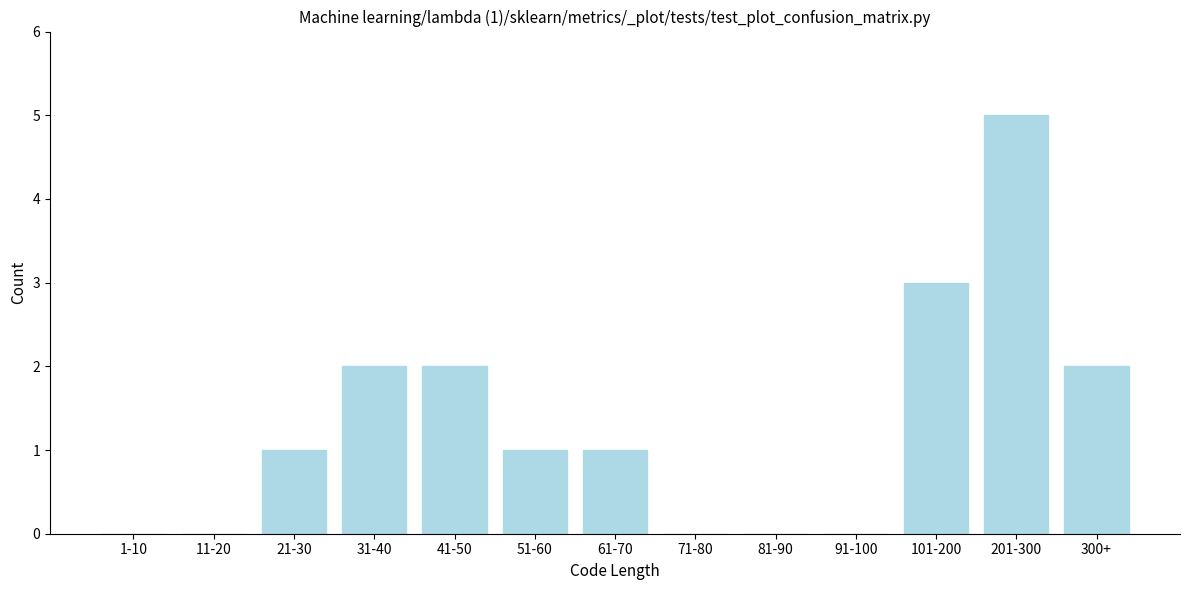

Reading right to left, extract all data points from this chart.

300+=2	201-300=5	101-200=3	91-100=0	81-90=0	71-80=0	61-70=1	51-60=1	41-50=2	31-40=2	21-30=1	11-20=0	1-10=0